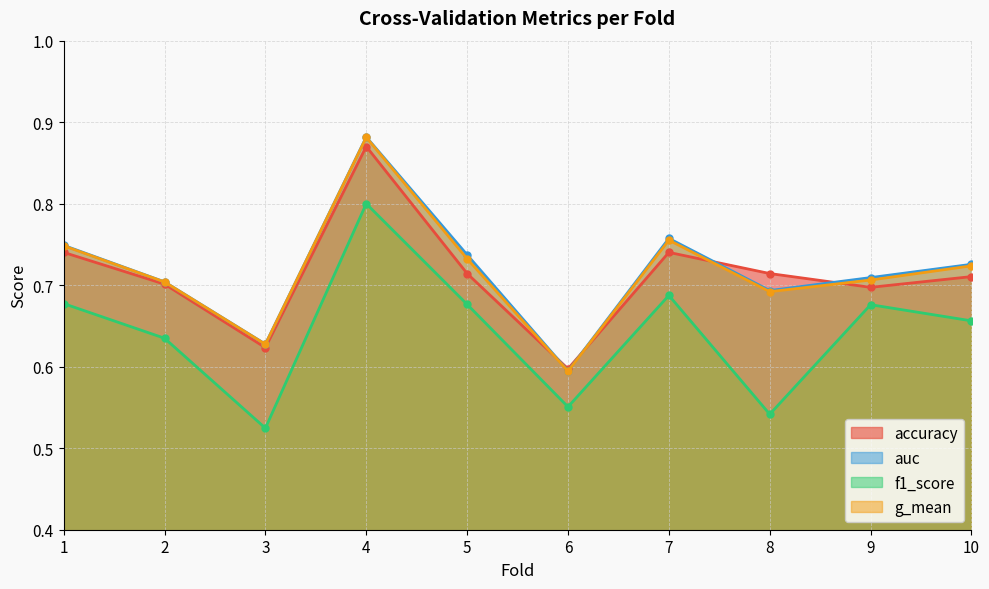

How many times do accuracy and auc cross each other?

4